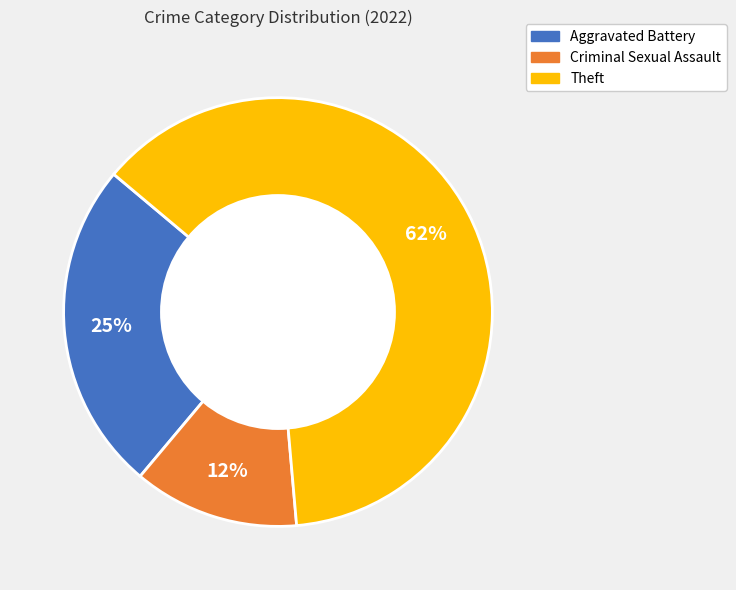

Rank the categories by value from lowest to highest.

Criminal Sexual Assault, Aggravated Battery, Theft